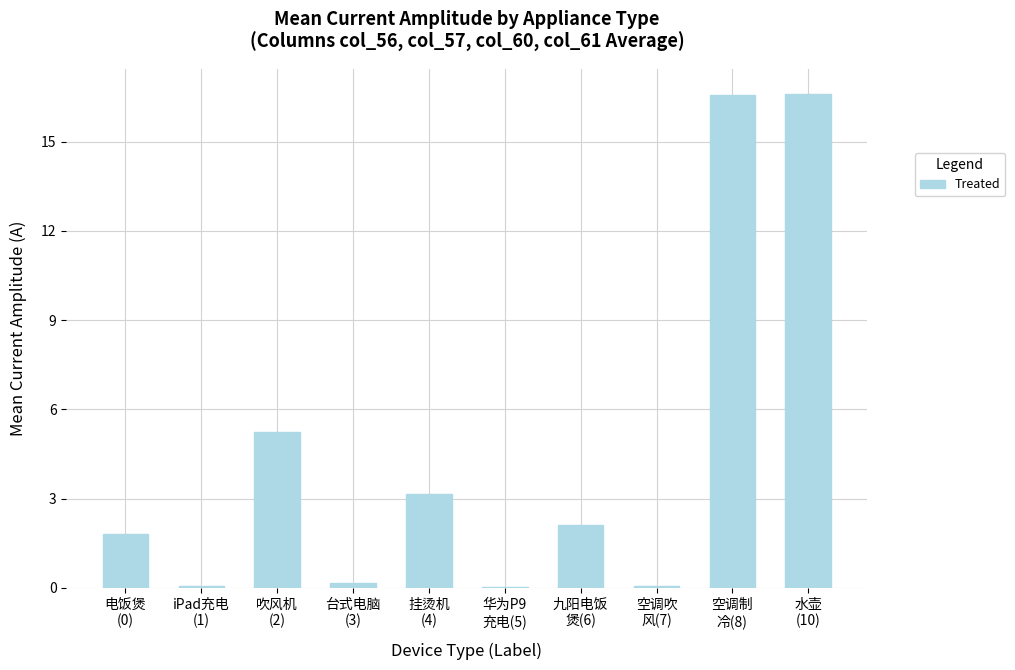

What is the greatest value displayed?

16.6